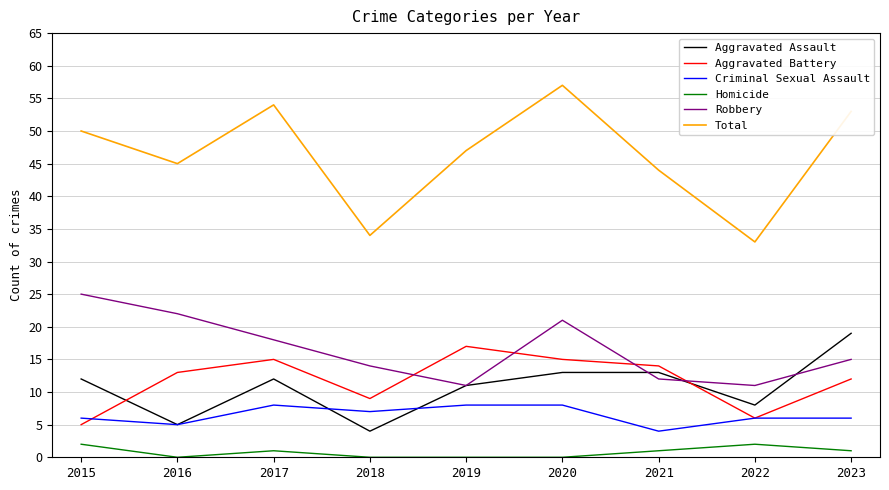

How many distinct data groups are displayed?

6